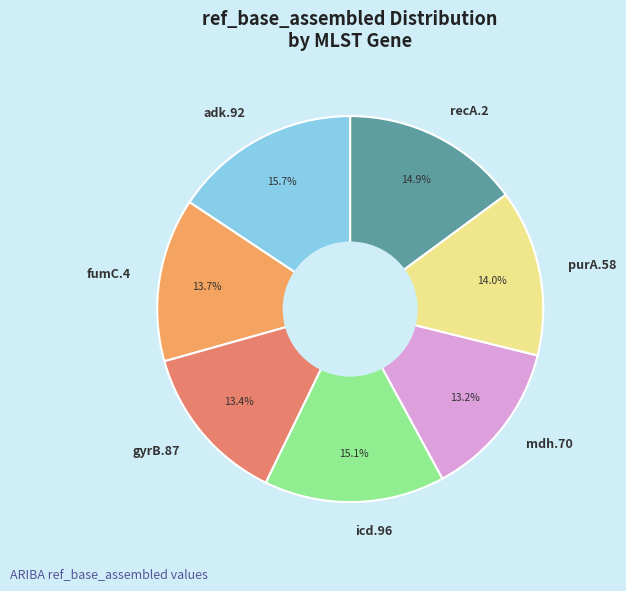

Which slice is the largest?

adk.92